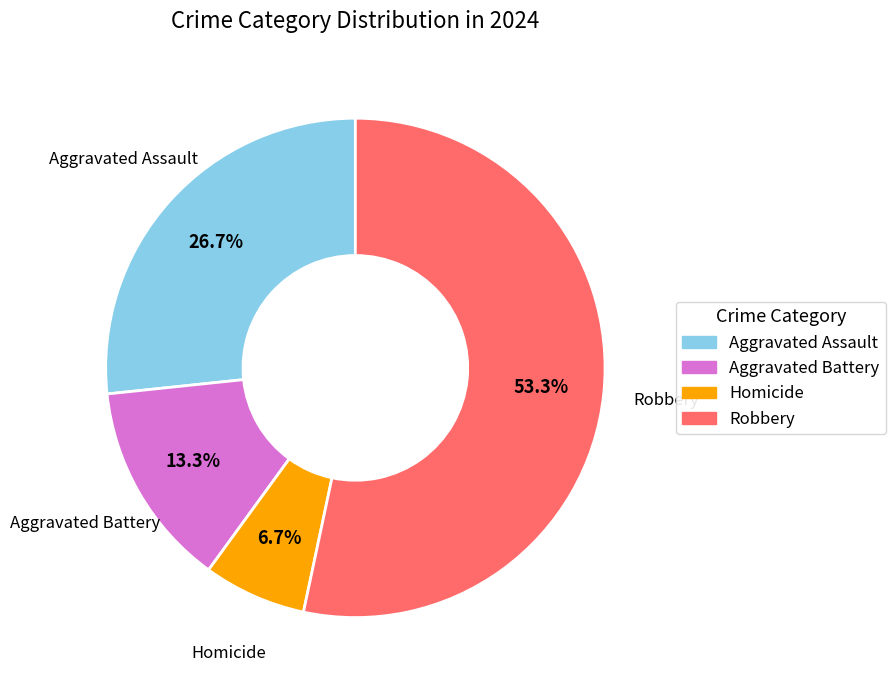

How many segments does this pie chart have?

4